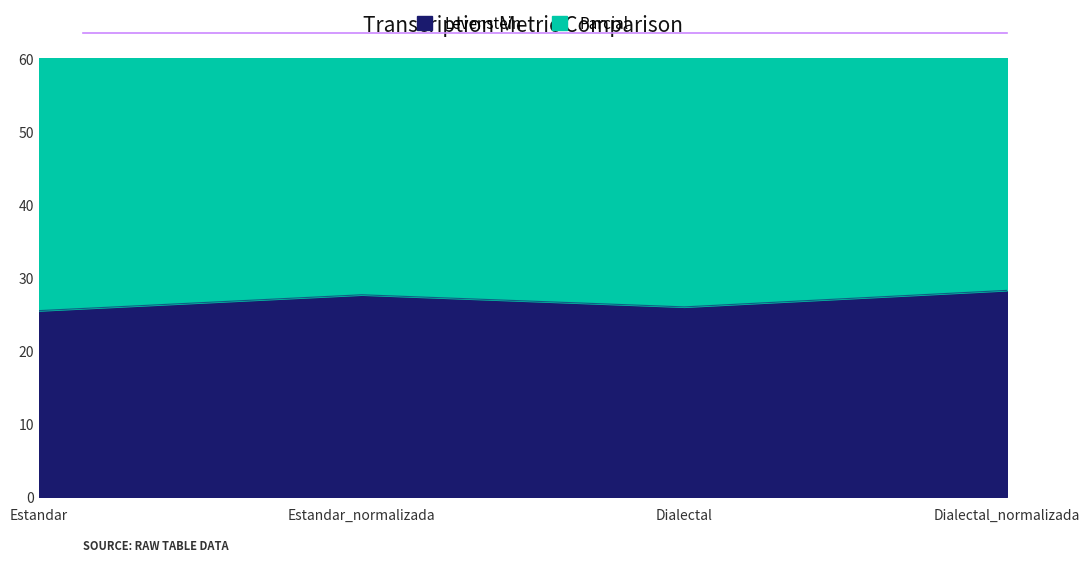

Reading left to right, extract all data points from this chart.

25.5	27.7	26.0	28.3